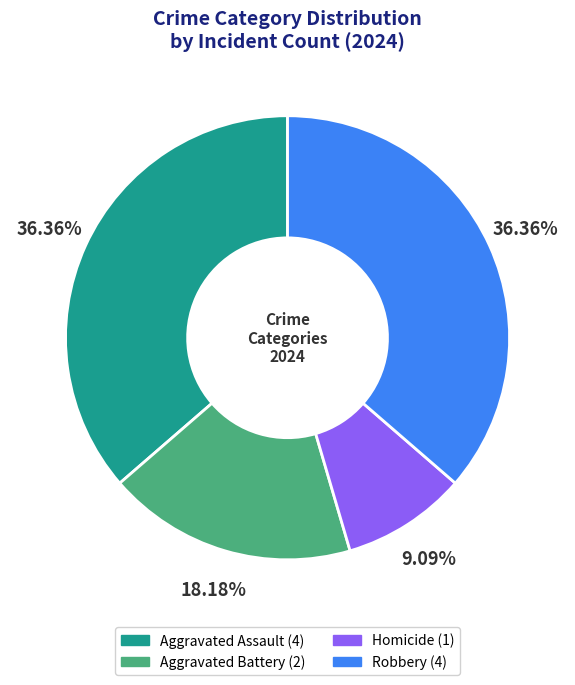

Is Aggravated Assault the majority of the pie?

No